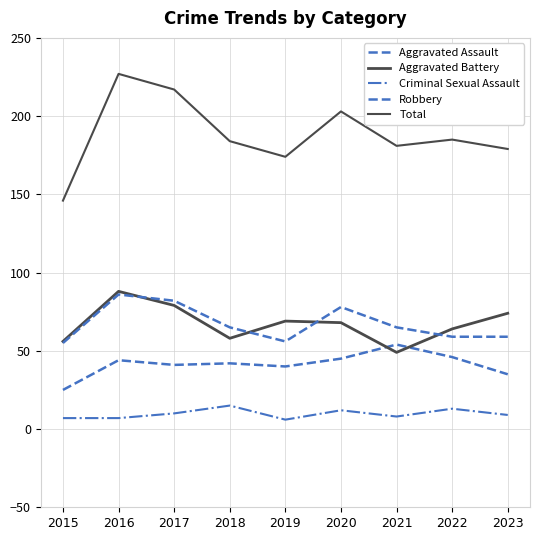

True or false: Aggravated Assault and Robbery intersect in this chart.

False